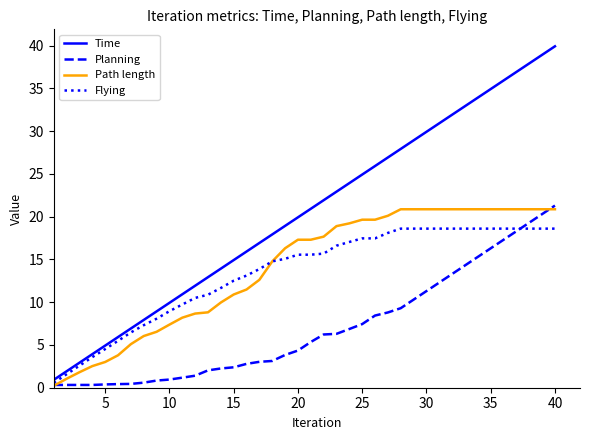

What is the greatest value displayed?

39.9